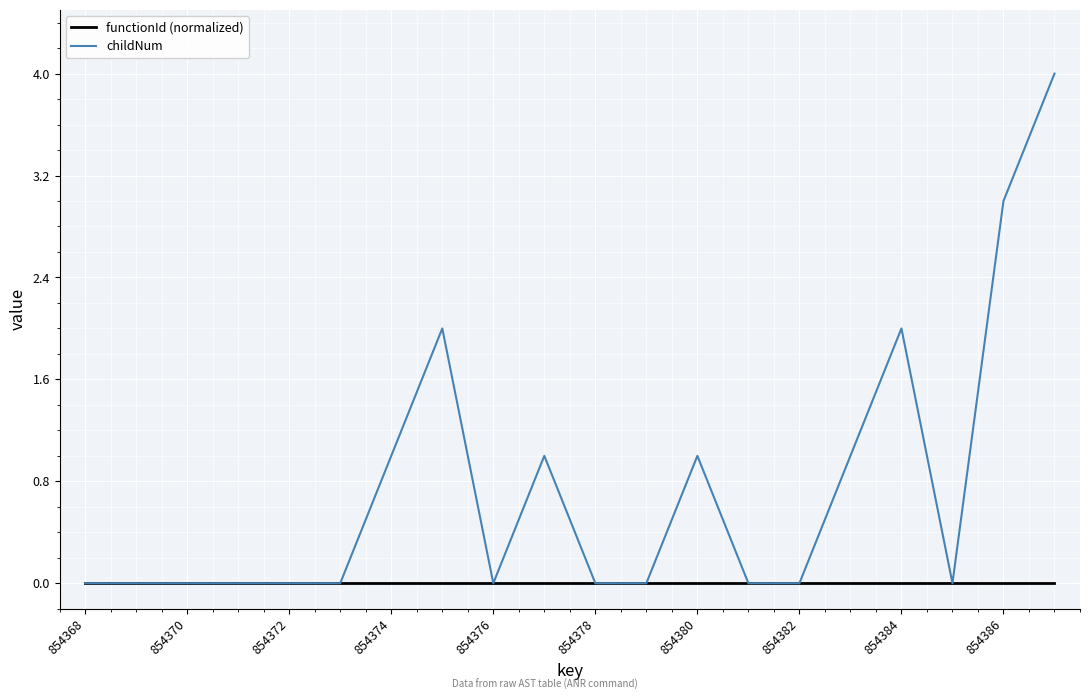

Which series has the largest range (max minus min)?

childNum